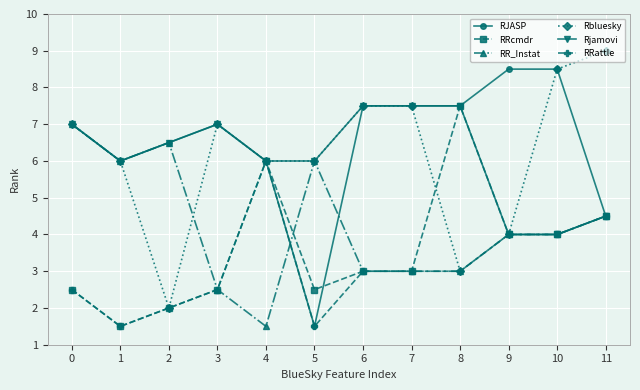

Reading left to right, list all the values displayed in this chart.

RJASP: 0=7.0	1=6.0	2=6.5	3=7.0	4=6.0	5=1.5	6=7.5	7=7.5	8=7.5	9=8.5	10=8.5	11=4.5
RRcmdr: 0=2.5	1=1.5	2=2.0	3=2.5	4=6.0	5=2.5	6=3.0	7=3.0	8=7.5	9=4.0	10=4.0	11=4.5
RR_Instat: 0=7.0	1=6.0	2=6.5	3=2.5	4=1.5	5=6.0	6=3.0	7=3.0	8=3.0	9=4.0	10=4.0	11=4.5
Rbluesky: 0=7.0	1=6.0	2=2.0	3=7.0	4=6.0	5=6.0	6=7.5	7=7.5	8=3.0	9=4.0	10=8.5	11=9.0
Rjamovi: 0=7.0	1=6.0	2=6.5	3=7.0	4=6.0	5=6.0	6=7.5	7=7.5	8=7.5	9=4.0	10=4.0	11=4.5
RRattle: 0=2.5	1=1.5	2=2.0	3=2.5	4=6.0	5=1.5	6=3.0	7=3.0	8=3.0	9=4.0	10=4.0	11=4.5